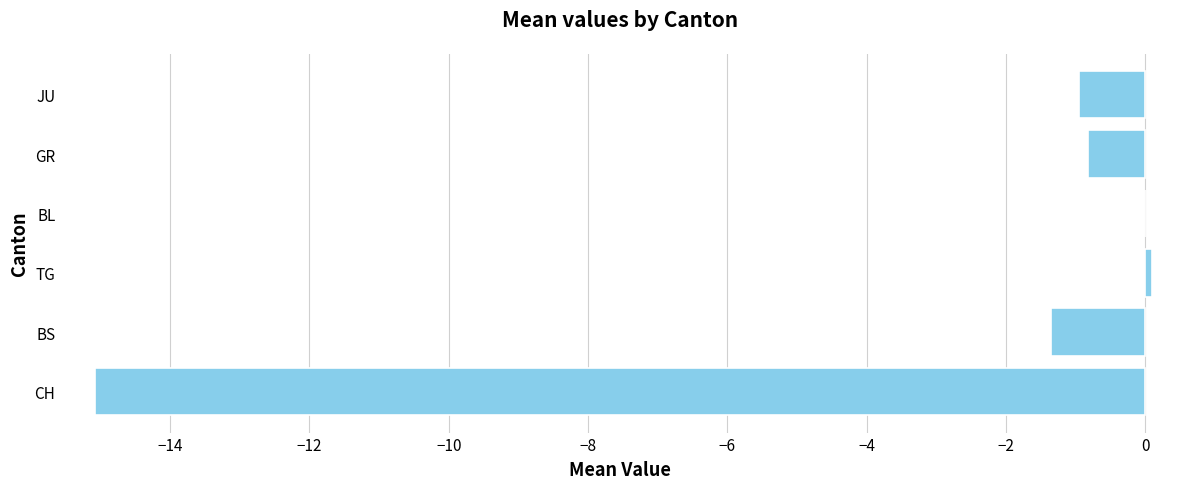

Read the value at JU.

-0.9